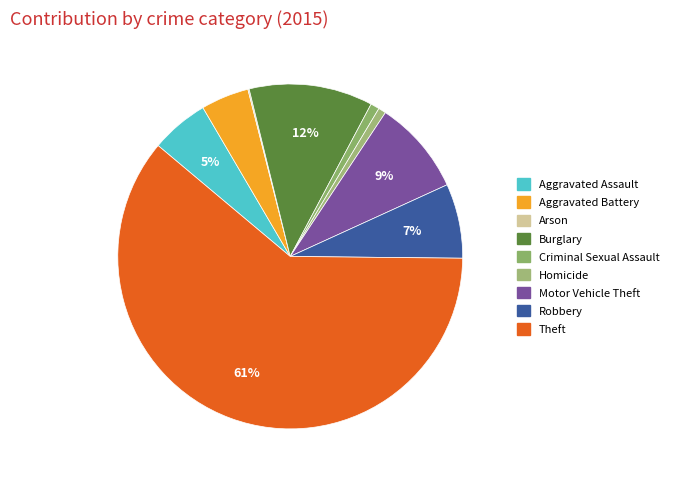

How many slices are in this pie chart?

9